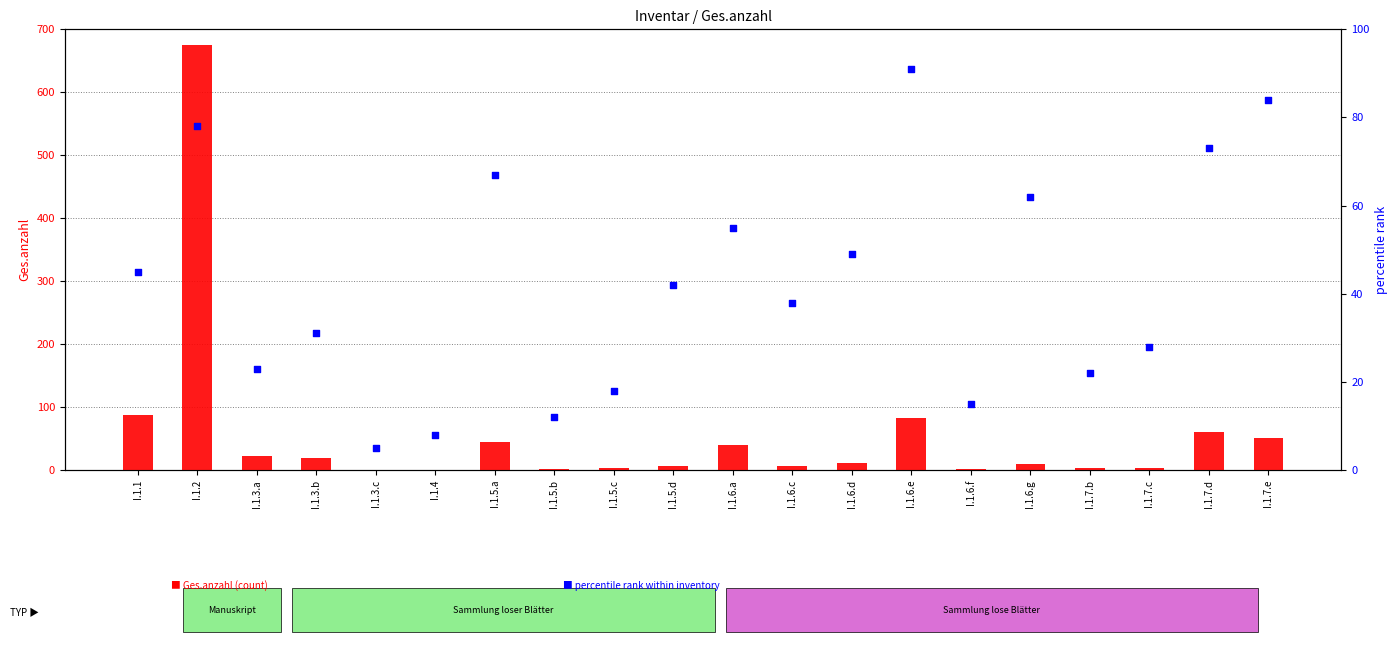

What are all the series names shown in the legend?

Ges.anzahl (count), percentile rank within inventory